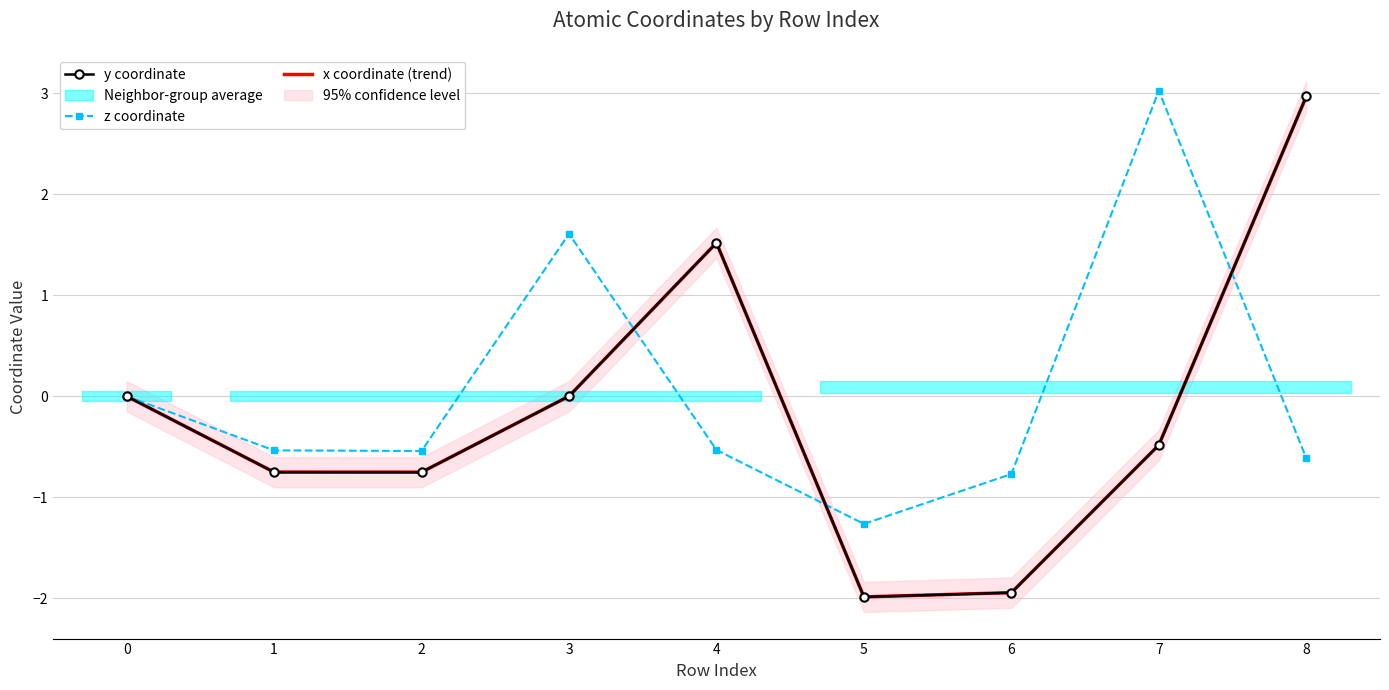

What is the value of the z coordinate point at the 4th from the left?

1.6